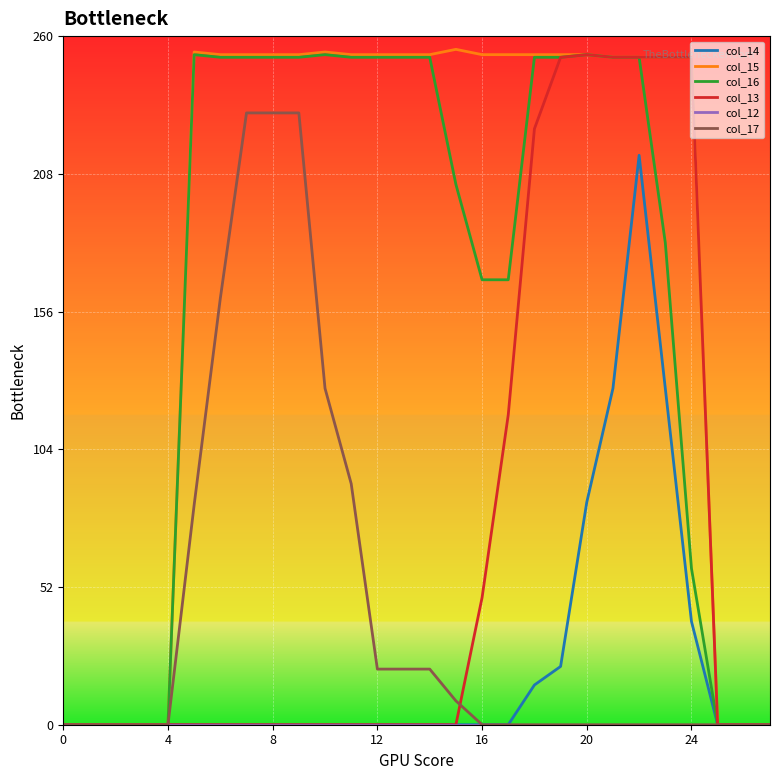

Which series has the largest range (max minus min)?

col_15